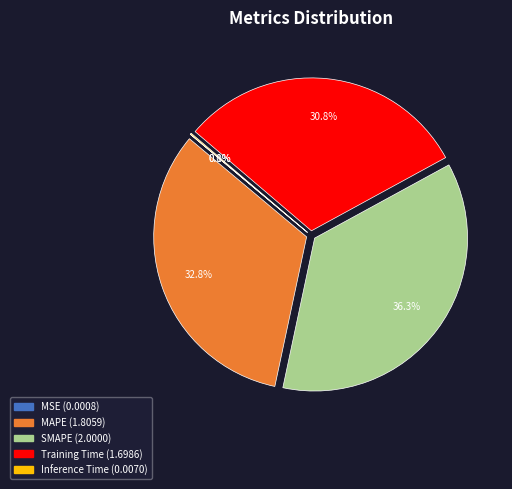

To the nearest percent, what portion does Training Time represent?

31%